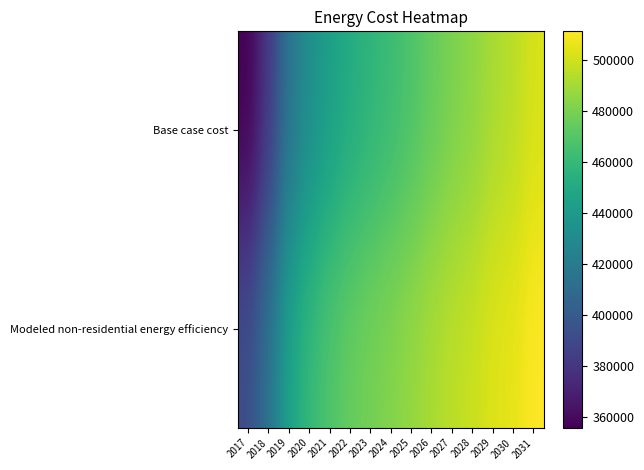

What is the maximum value shown in the chart?

511061.7